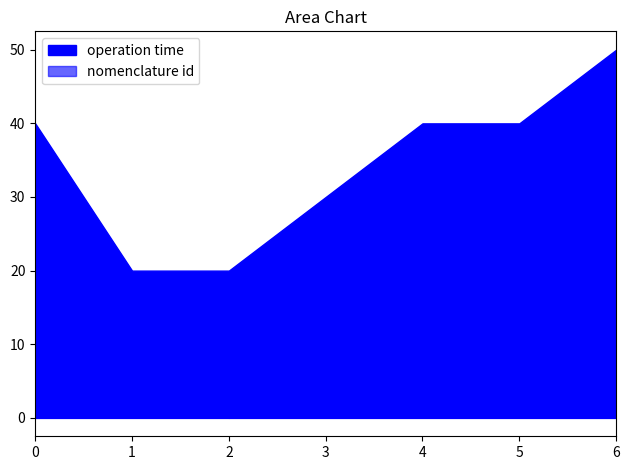

At which label does nomenclature id reach its peak?

1